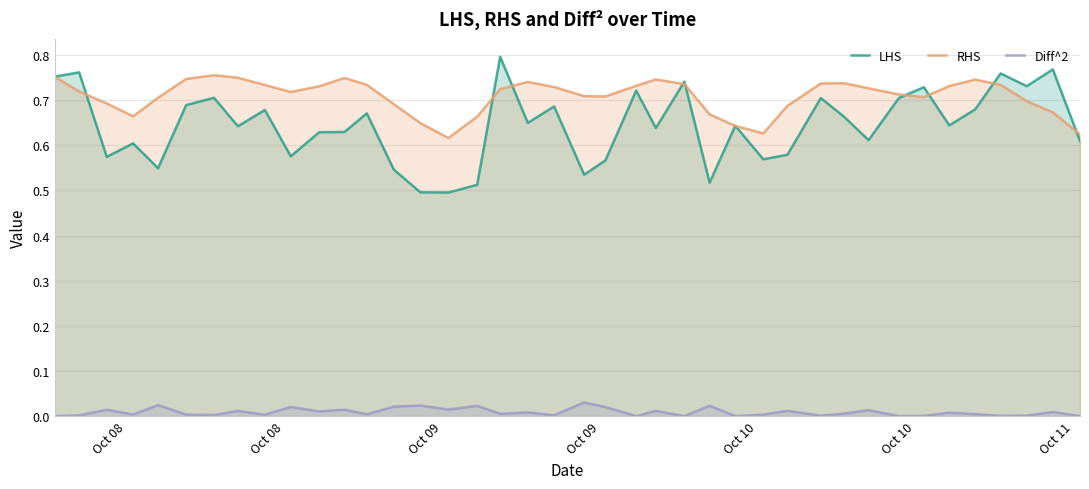

True or false: Diff^2 and LHS cross at least once.

False